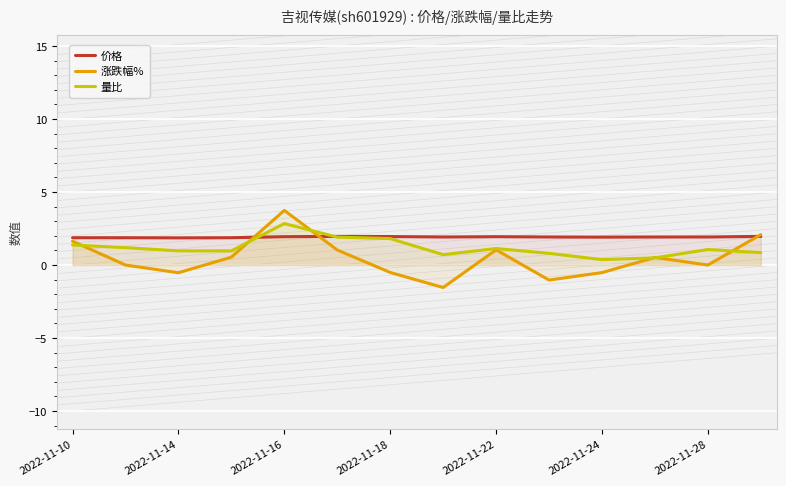

Which series has the widest spread of values?

涨跌幅%